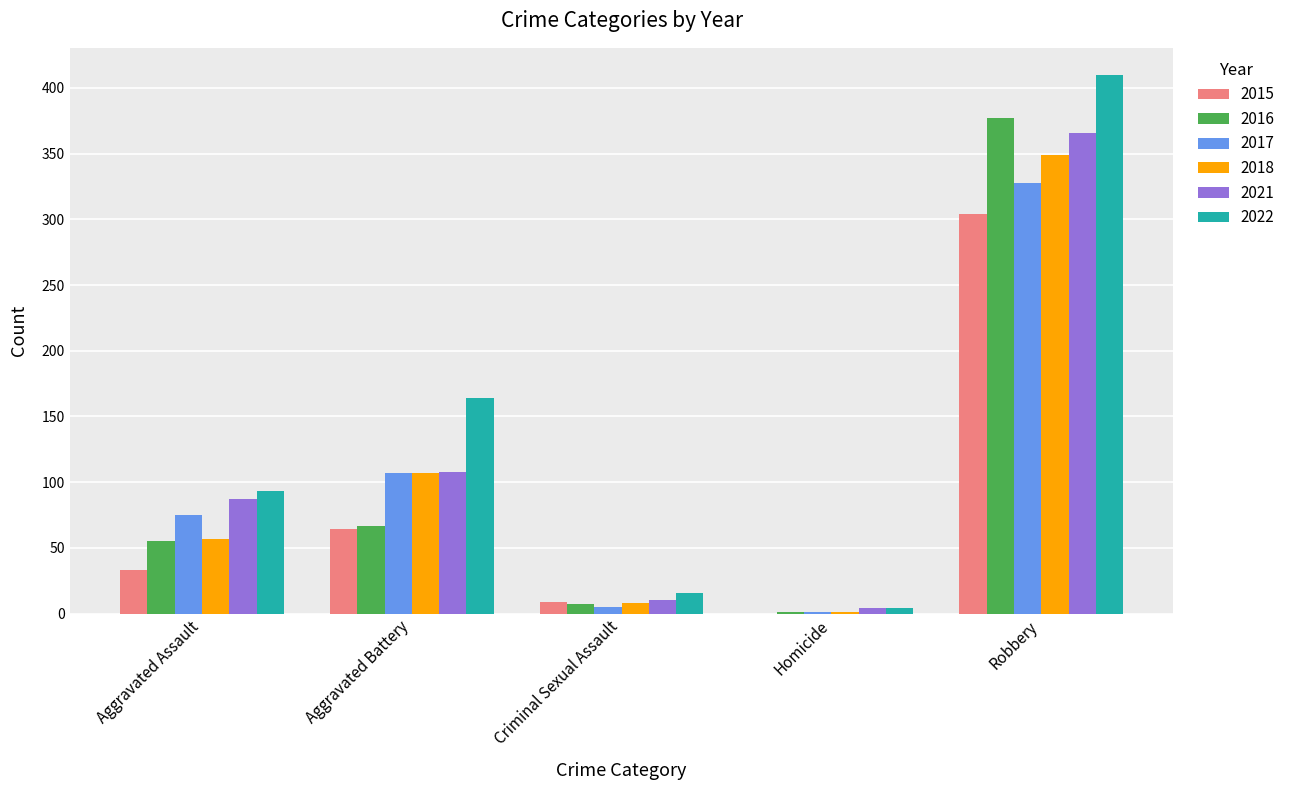

At which label does 2018 reach its peak?

Robbery